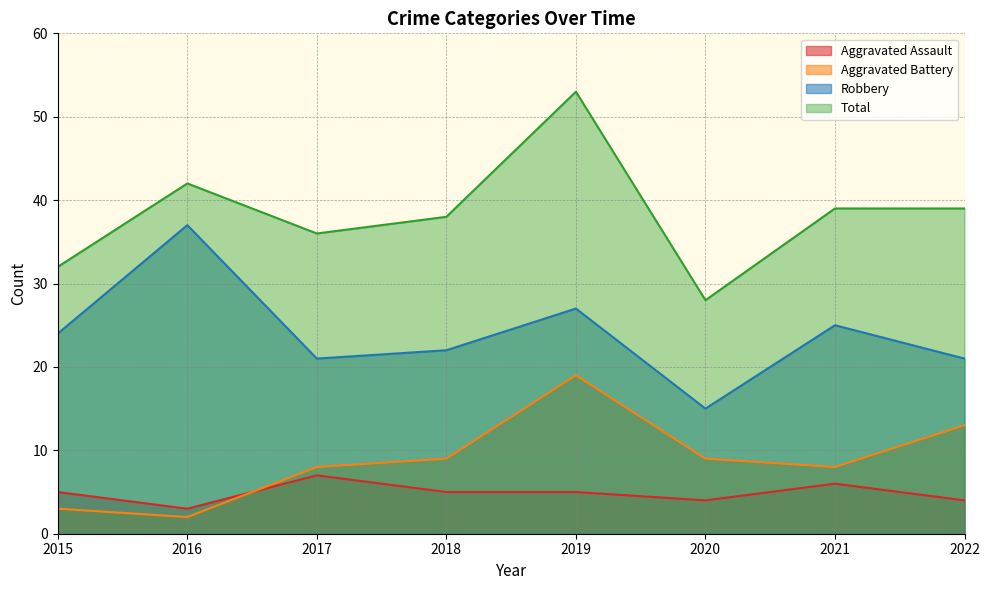

How many data points in Robbery are less than 24?

4